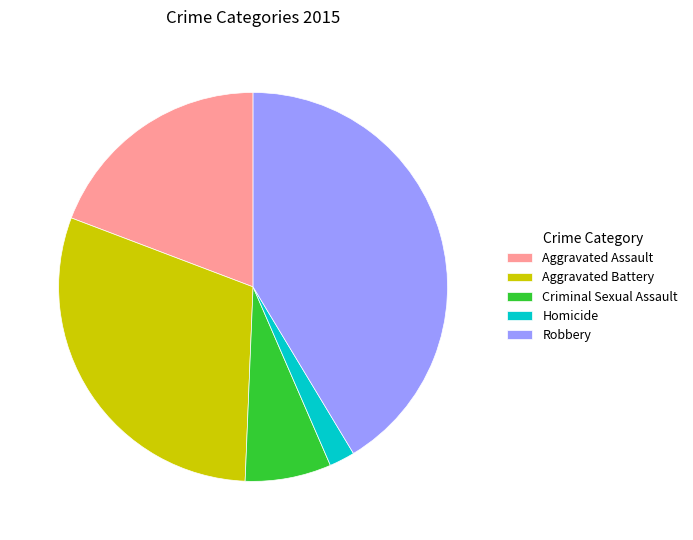

Do Aggravated Assault and Criminal Sexual Assault together represent more than half of the pie?

No